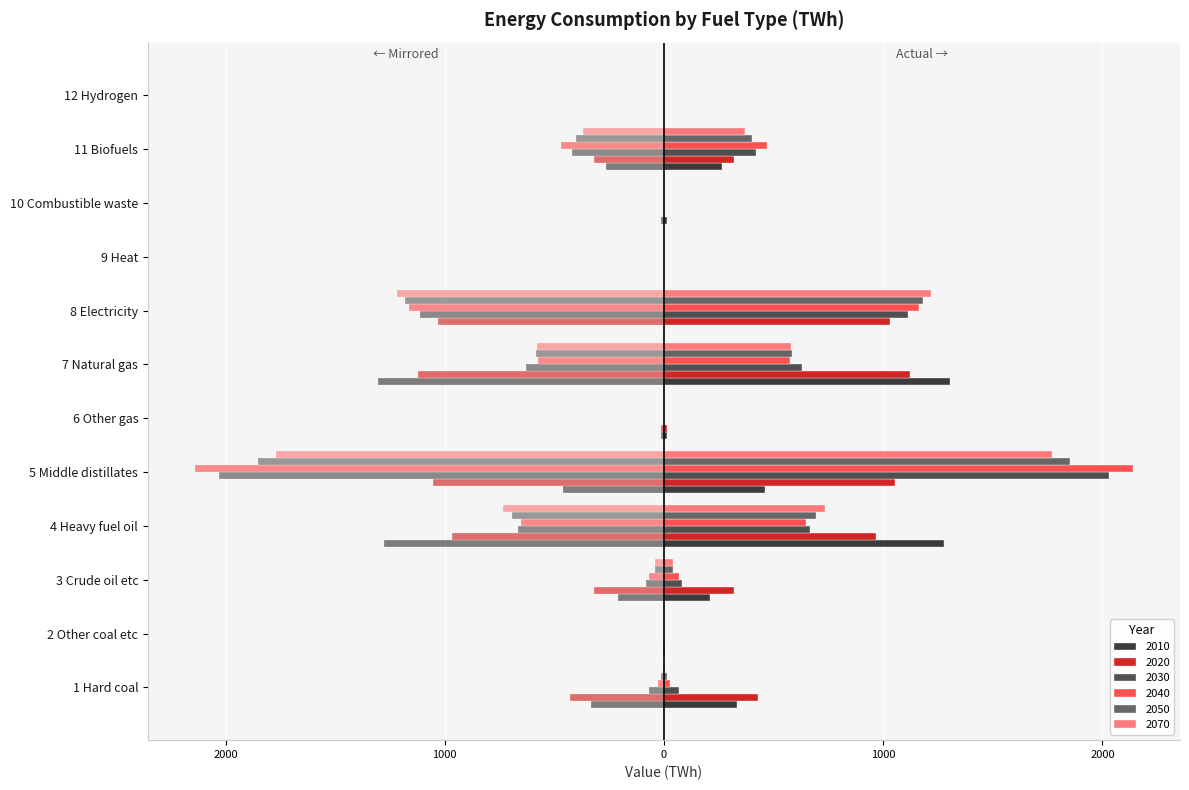

What is the difference between the maximum and minimum values in the 2030 series?

2029.8